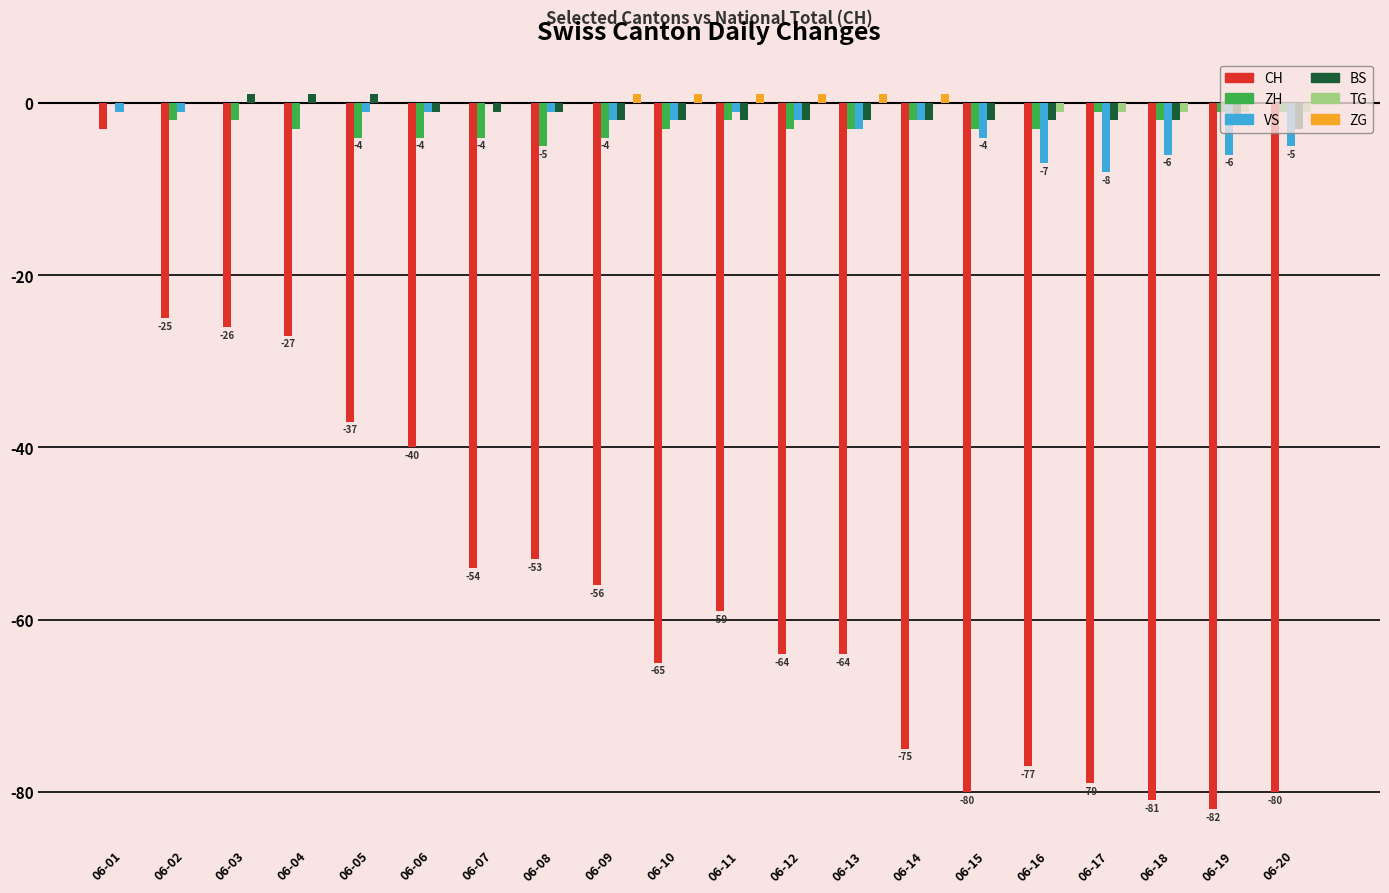

Reading left to right, what are all the values shown in this chart?

CH: -3	-25	-26	-27	-37	-40	-54	-53	-56	-65	-59	-64	-64	-75	-80	-77	-79	-81	-82	-80
ZH: 0	-2	-2	-3	-4	-4	-4	-5	-4	-3	-2	-3	-3	-2	-3	-3	-1	-2	-1	-1
VS: -1	-1	0	0	-1	-1	0	-1	-2	-2	-1	-2	-3	-2	-4	-7	-8	-6	-6	-5
BS: 0	0	1	1	1	-1	-1	-1	-2	-2	-2	-2	-2	-2	-2	-2	-2	-2	-2	-3
TG: 0	0	0	0	0	0	0	0	0	0	0	0	0	0	0	-1	-1	-1	-1	-1
ZG: 0	0	0	0	0	0	0	0	1	1	1	1	1	1	0	0	0	0	0	0